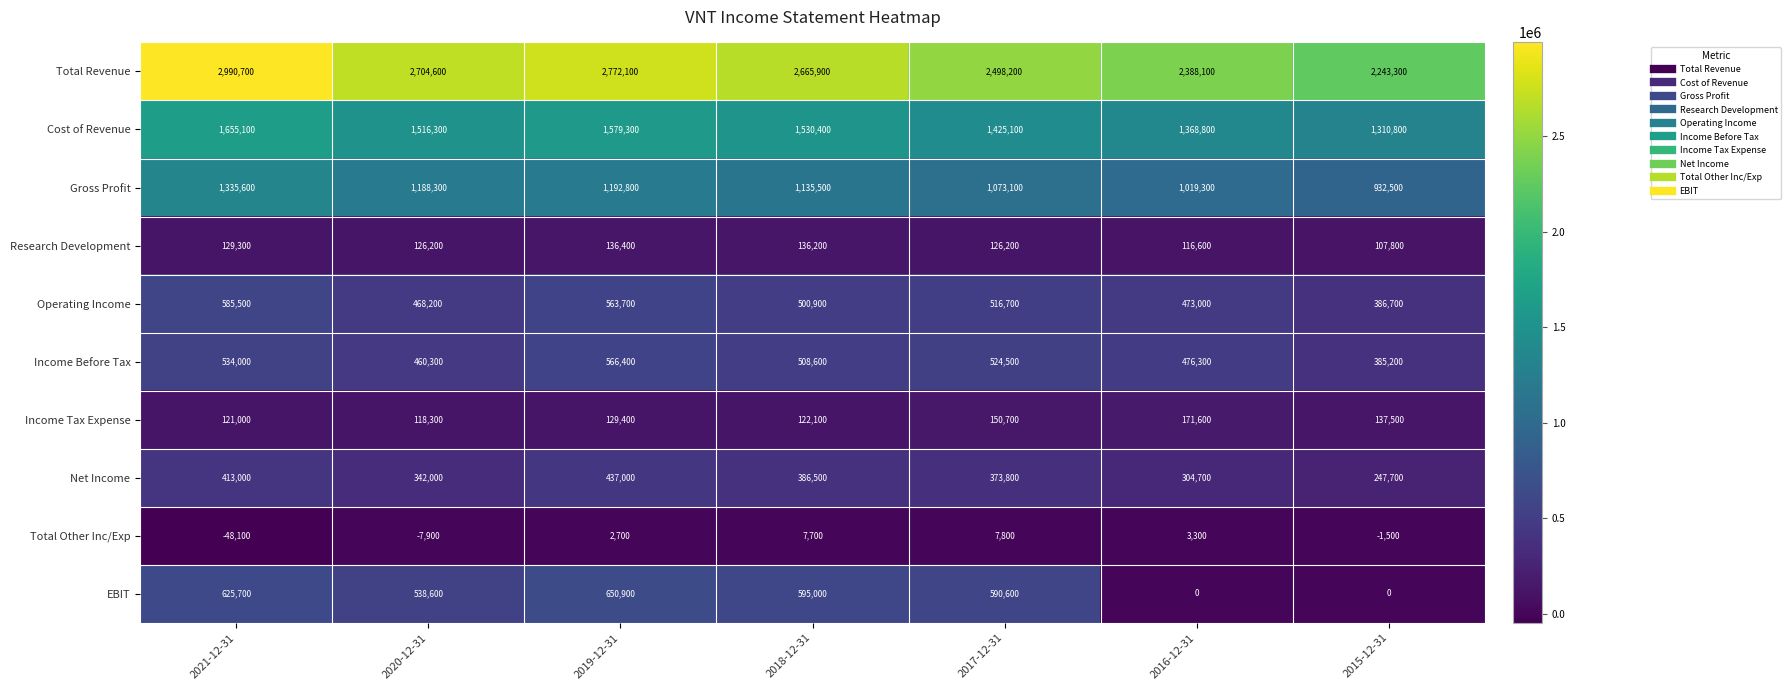

Rank the series at 2015-12-31 from lowest to highest value.

Total Other Inc/Exp, EBIT, Research Development, Income Tax Expense, Net Income, Income Before Tax, Operating Income, Gross Profit, Cost of Revenue, Total Revenue